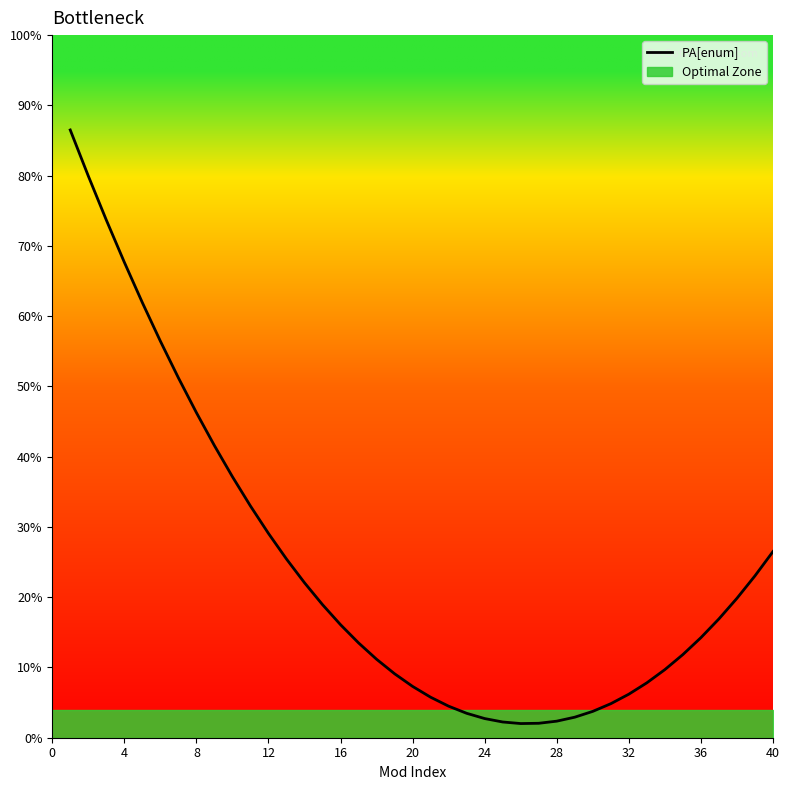

True or false: there are more than 1 points higher than both neighbors.

False